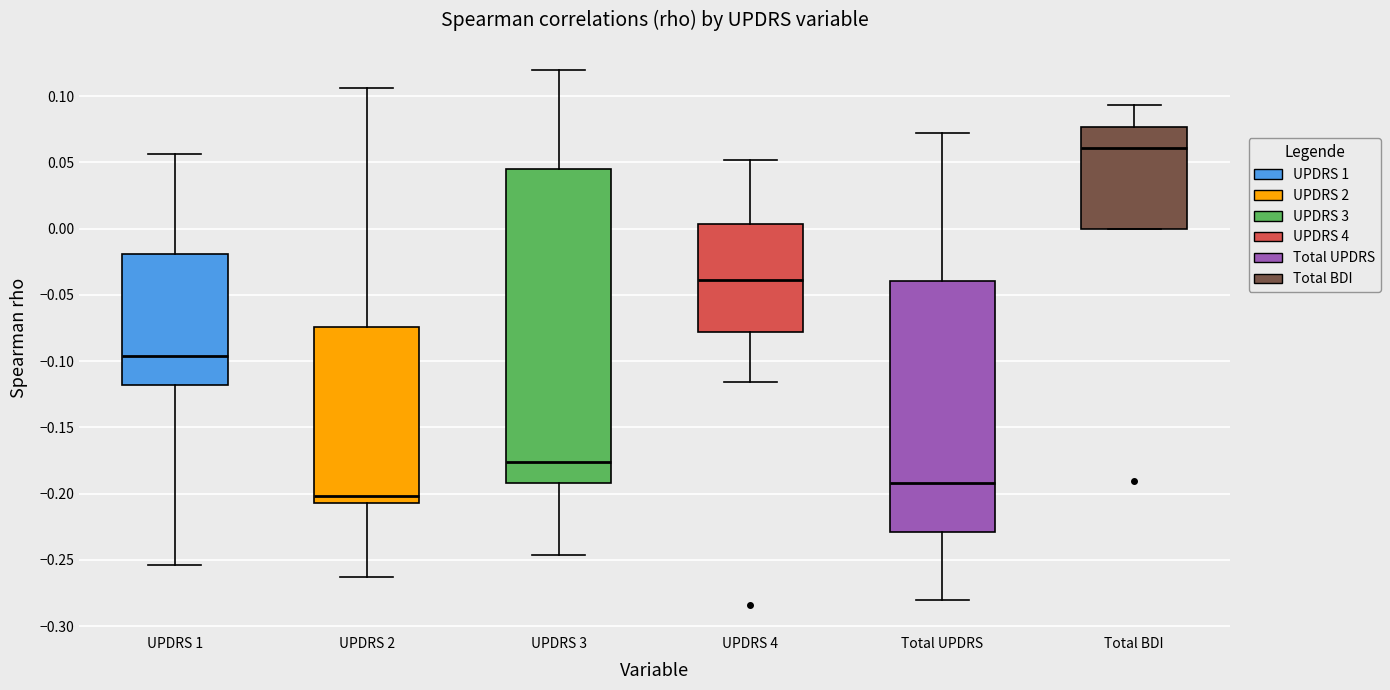

Where does the upper whisker of the box for Total BDI end on the y-axis? The values are not printed on the chart, so give them approximately, as read against the axis.

0.095